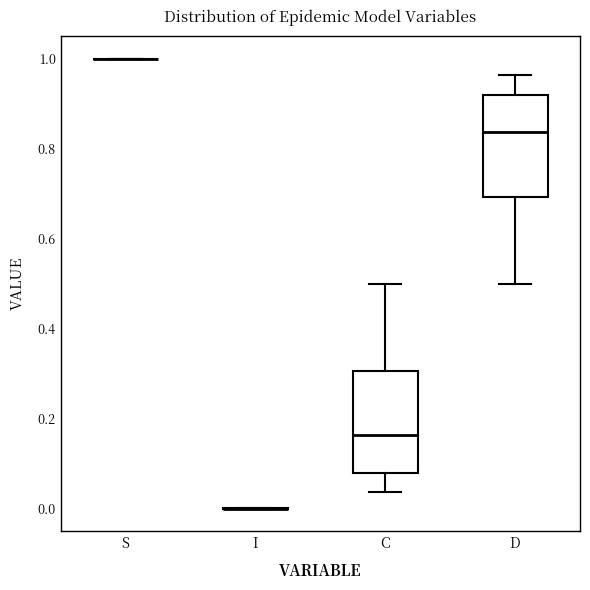

Reading left to right, read every box against the y-axis: the position of its median line, the range the box covers, and the ends of its whiskers. The values are not printed on the chart, so give them approximately, as read against the axis.

S: box collapsed to a line at 1.00, whiskers 1.00 to 1.00
I: box collapsed to a line at 0.00, whiskers 0.00 to 0.00
C: median 0.16, box 0.08 to 0.30, whiskers 0.04 to 0.50
D: median 0.84, box 0.70 to 0.92, whiskers 0.50 to 0.96